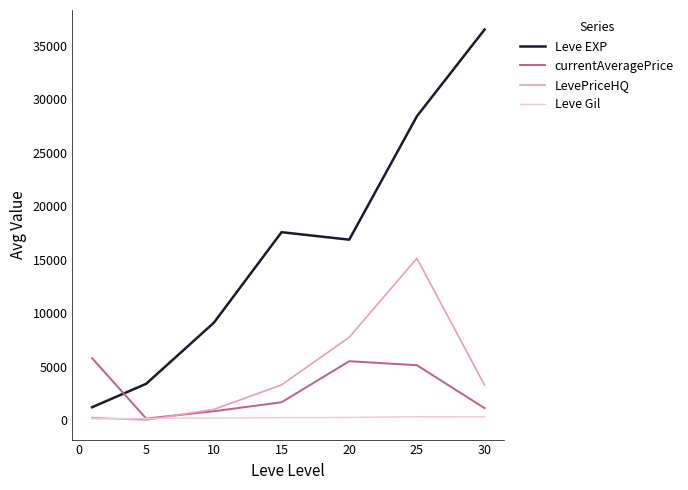

Which series has the largest total across all categories?

Leve EXP